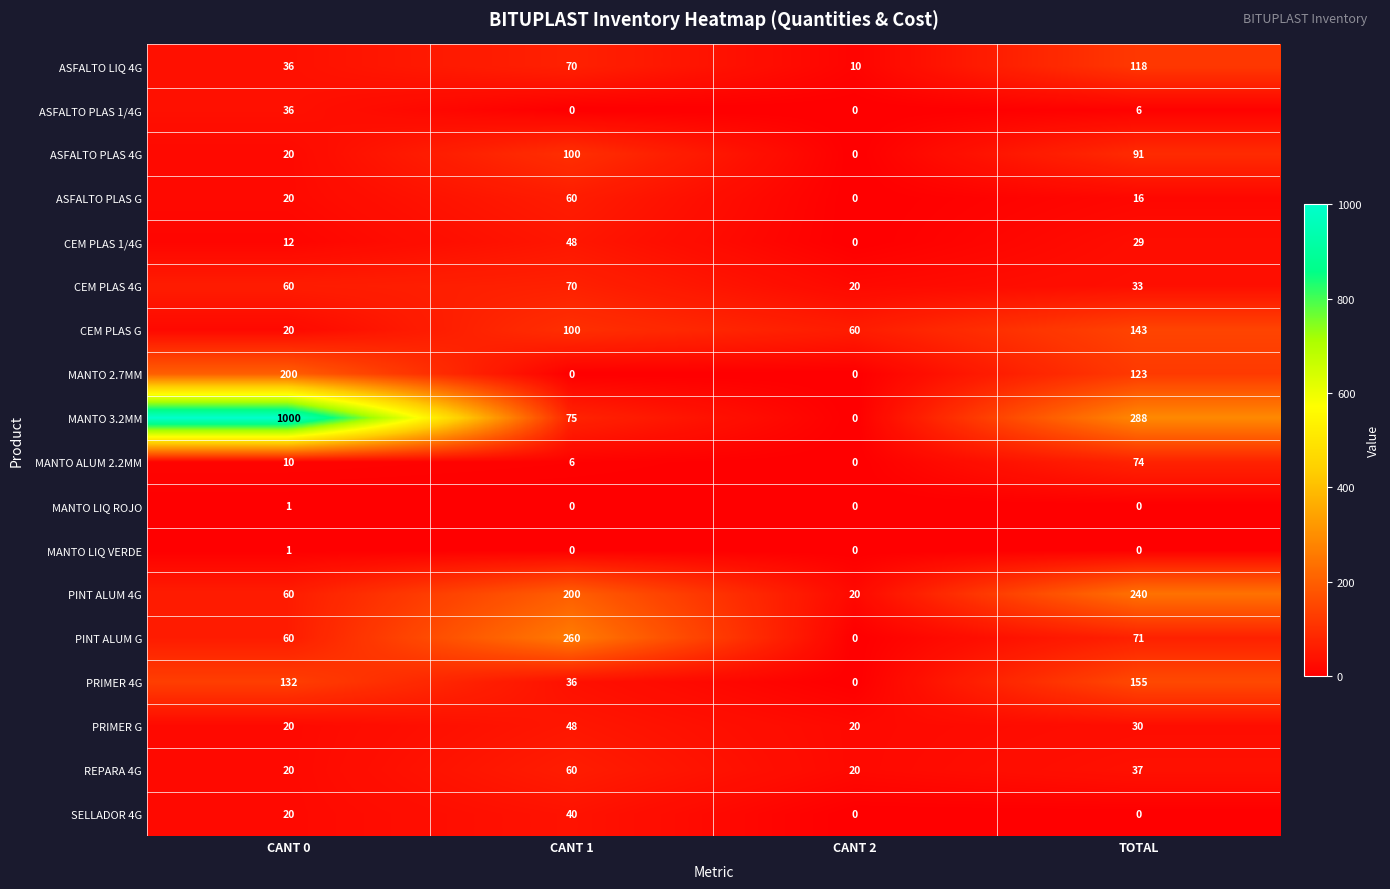

Count the number of categories in the chart.

4